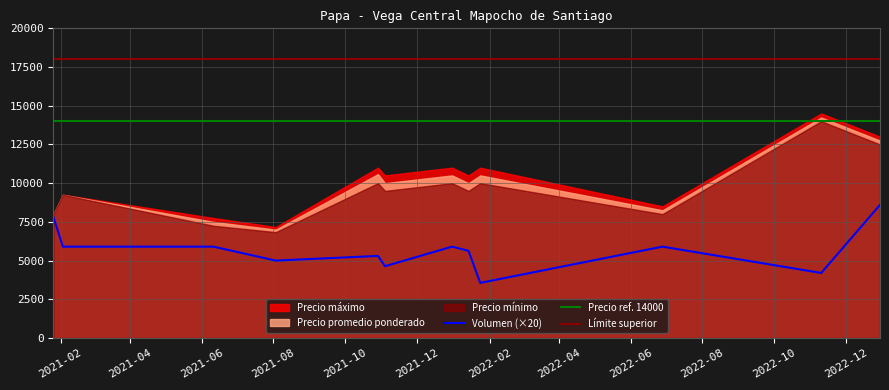

How many data points in Precio maximo are above 10000?

14